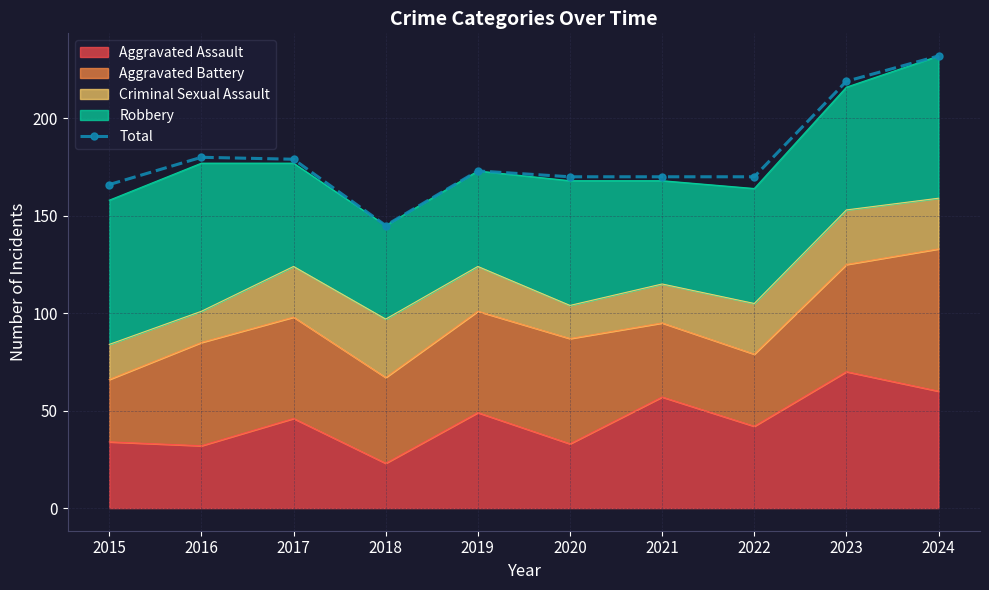

True or false: there are more than 1 points higher than both neighbors.

True